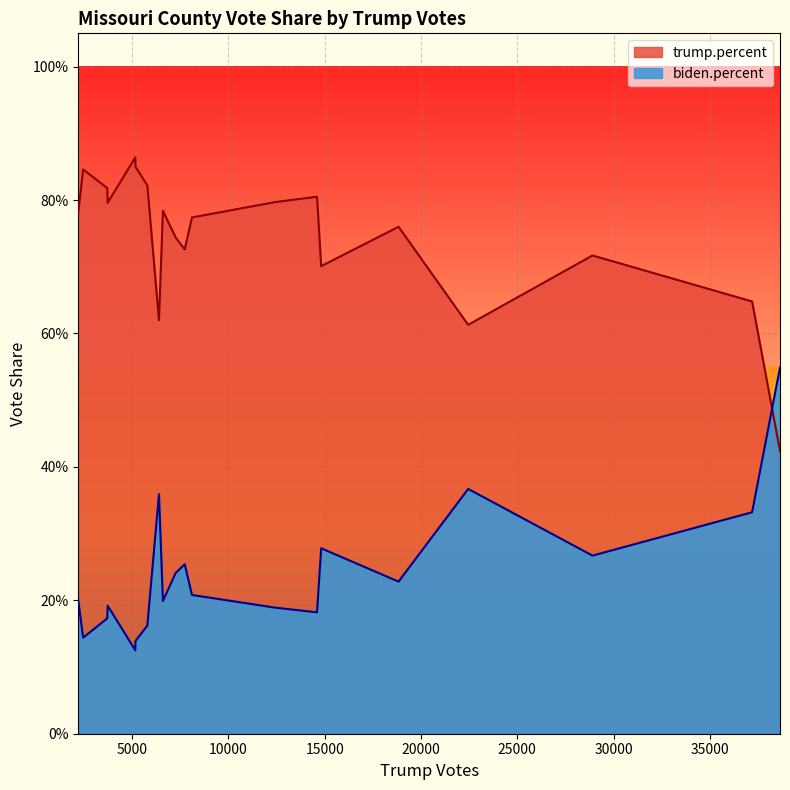

What is the difference between the second highest and second lowest values in the trump.percent series?

0.2